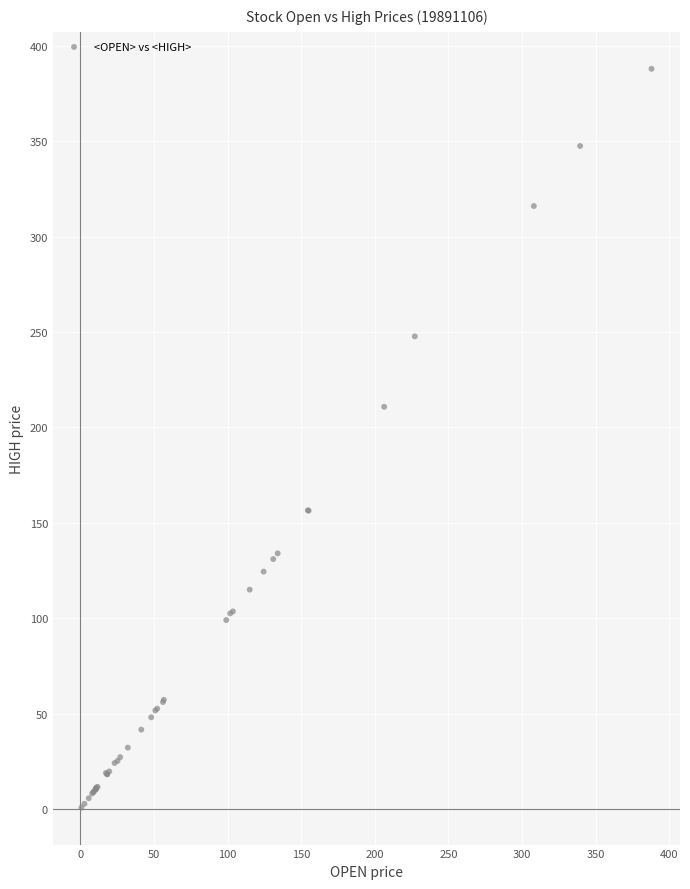

What Y value in the scatter plot is closest to 194?

210.8